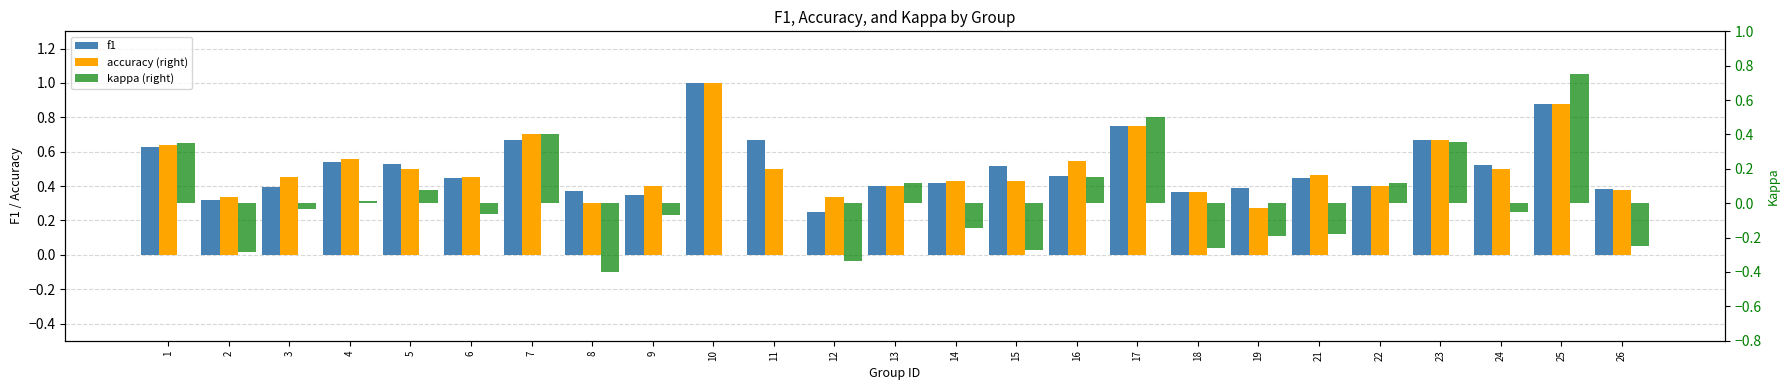

What is the difference between the maximum and second lowest values in the kappa (right) series?

1.1